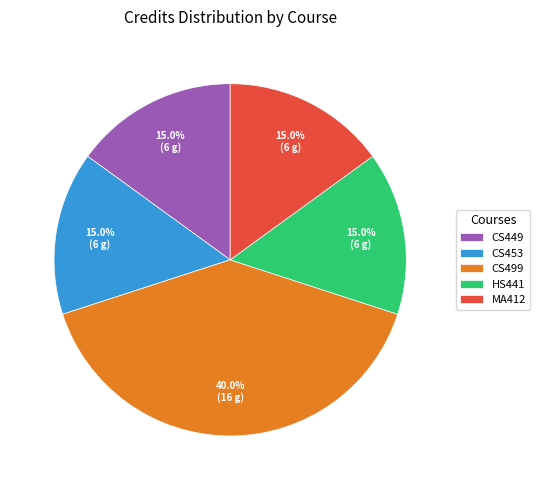

Does CS449 represent more than half of the total?

No